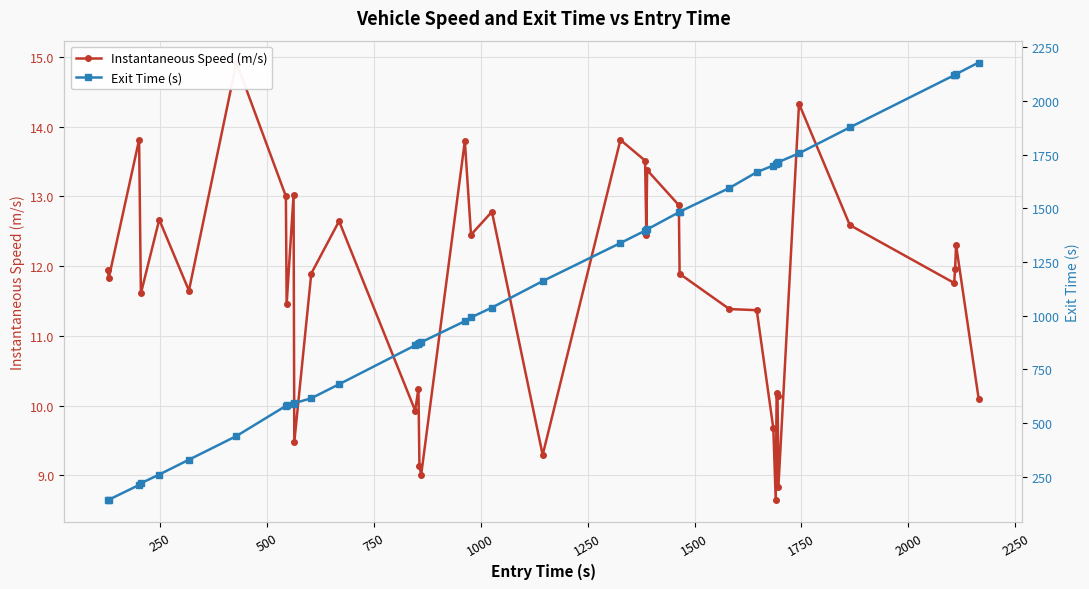

Which series has the largest total across all categories?

Exit Time (s)